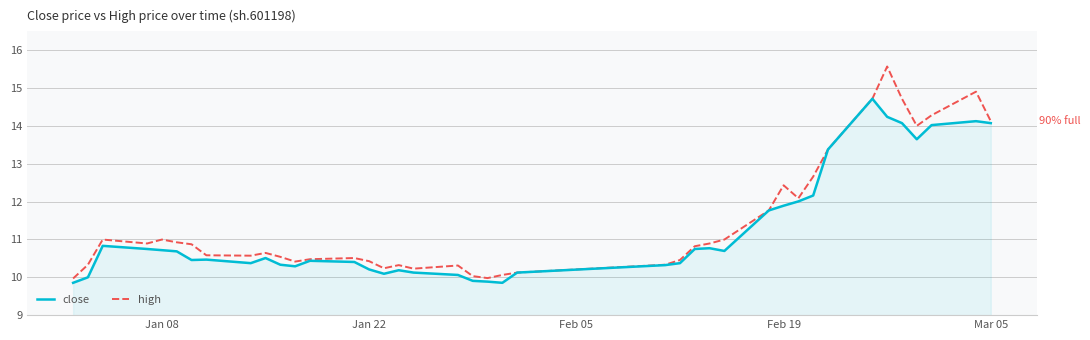

Which series has the widest spread of values?

high